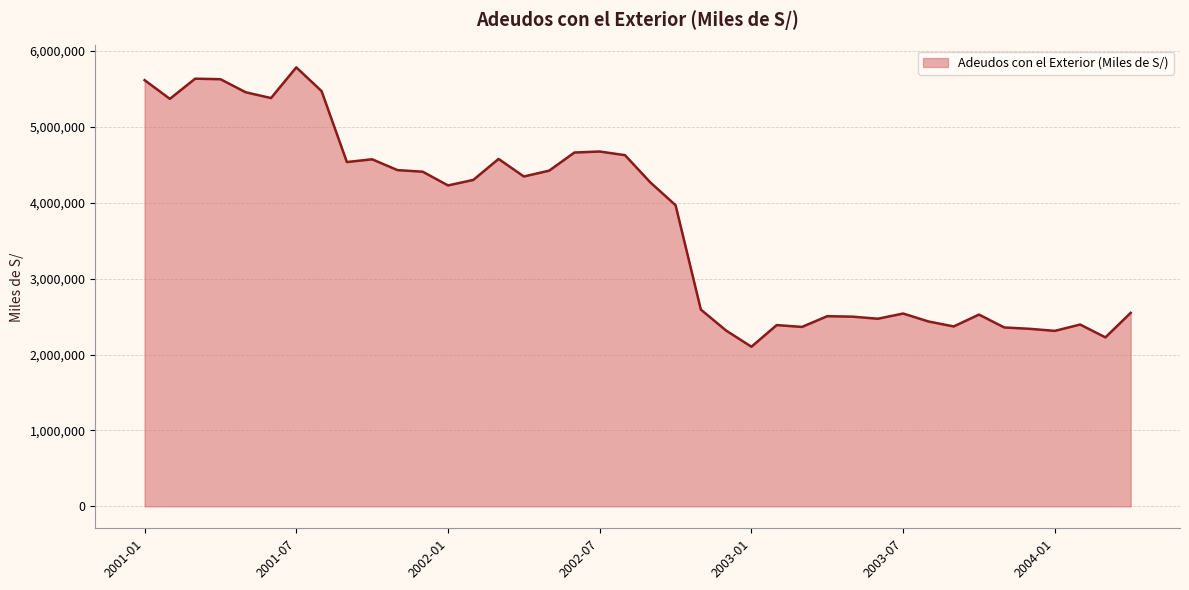

How many categories are shown in the chart?

40